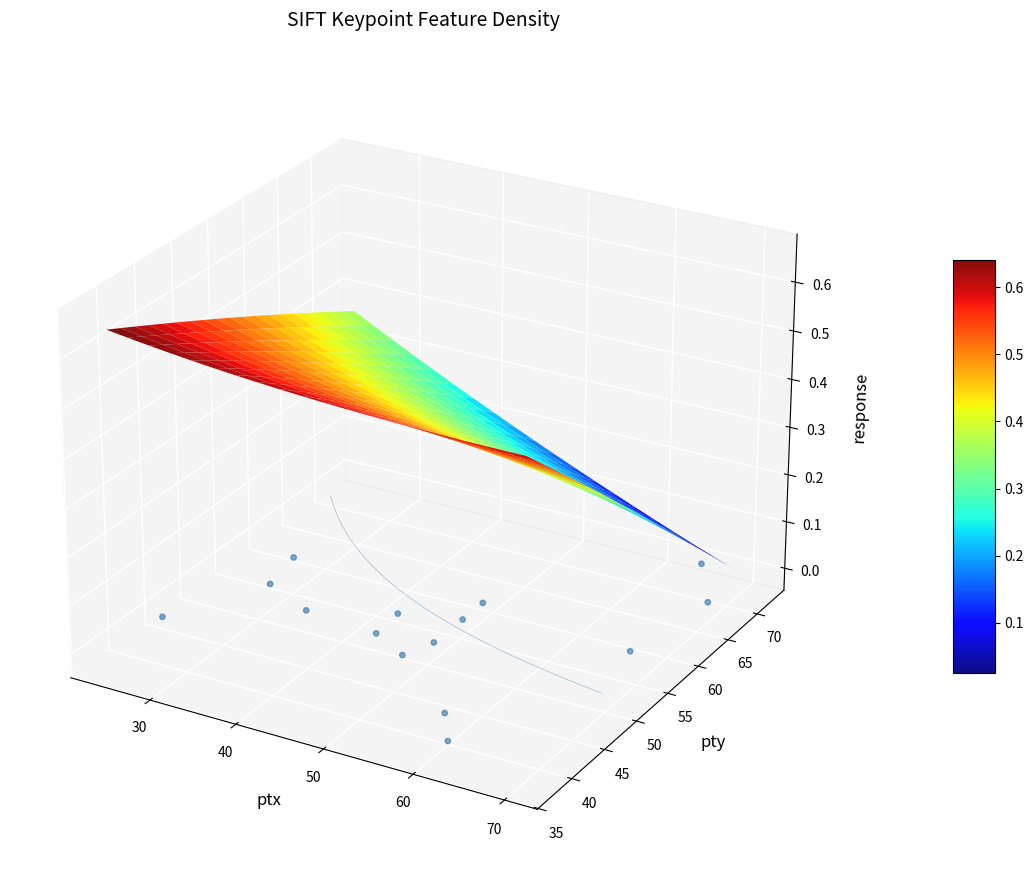

Which has a higher value, 12 or 7?

12